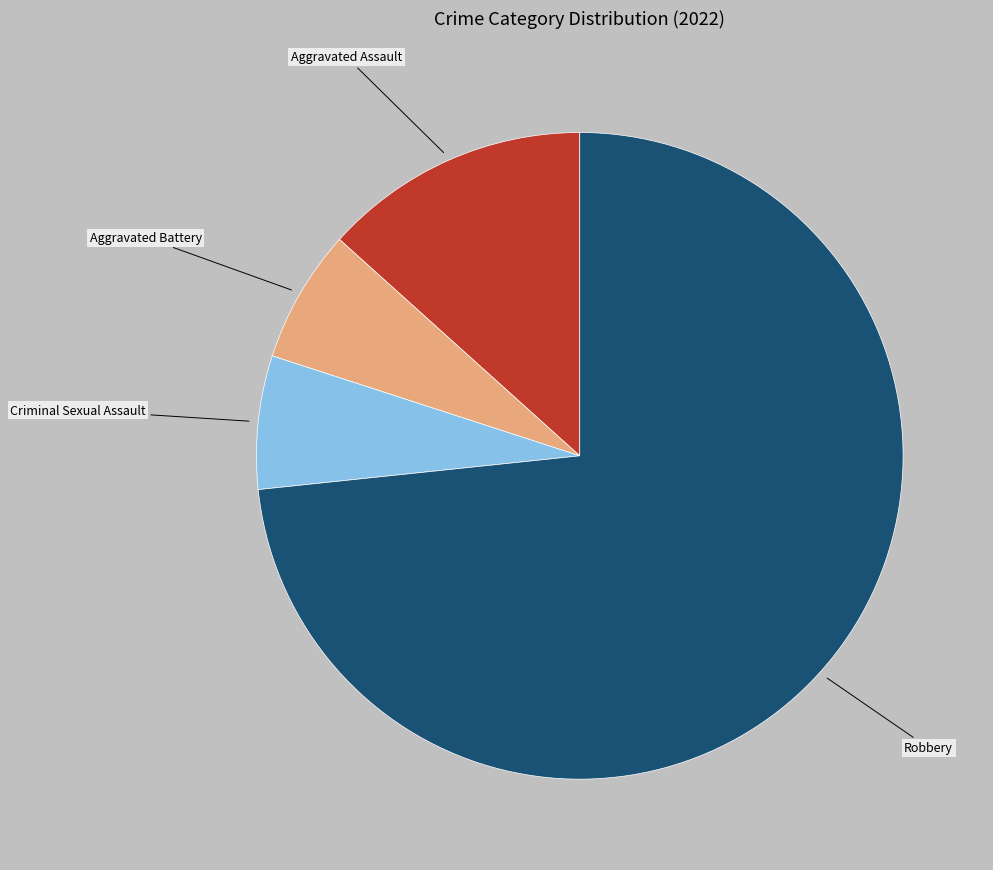

How many segments does this pie chart have?

4